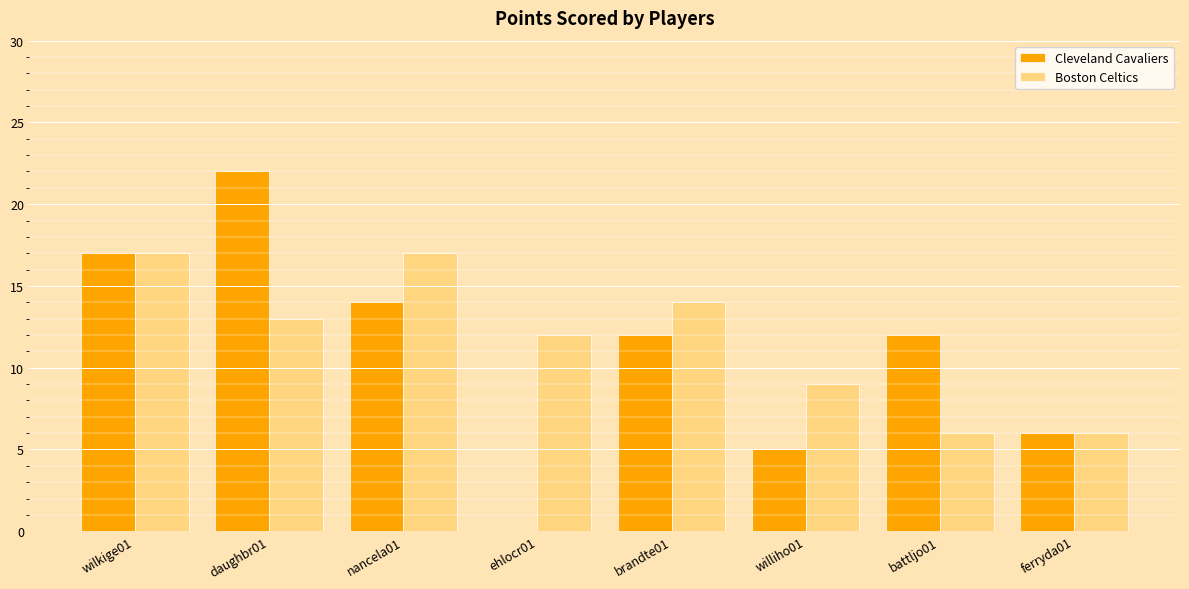

Which series changed the most between daughbr01 and ehlocr01?

Cleveland Cavaliers